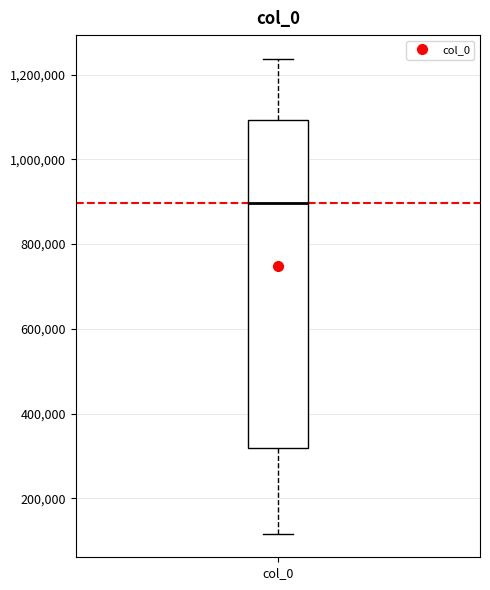

Transcribe this box plot: give where the median line is, the range the box spans, and where the two whiskers end, as read against the y-axis. The values are not printed on the chart, so give them approximately, as read against the axis.

median 900000, box 320000 to 1100000, whiskers 120000 to 1240000